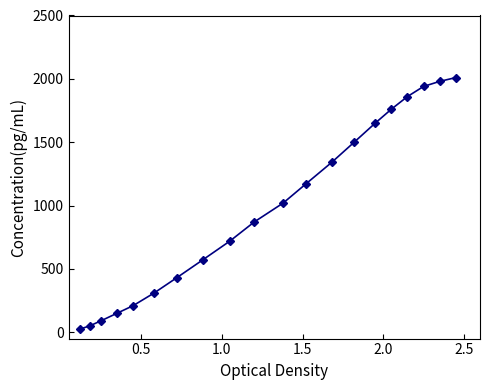

What is the average value?

983